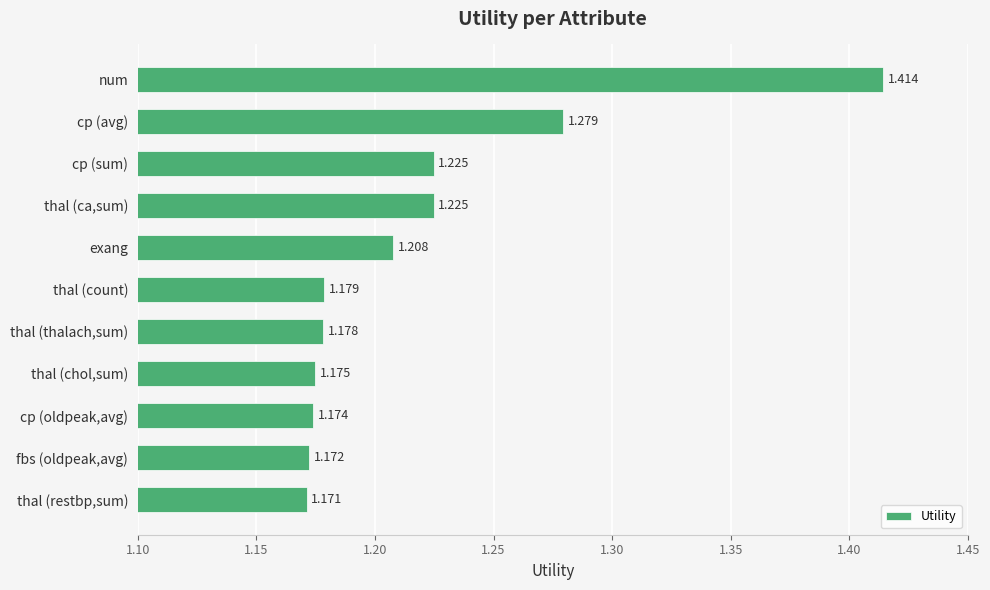

How many values are between 1 and 2?

11